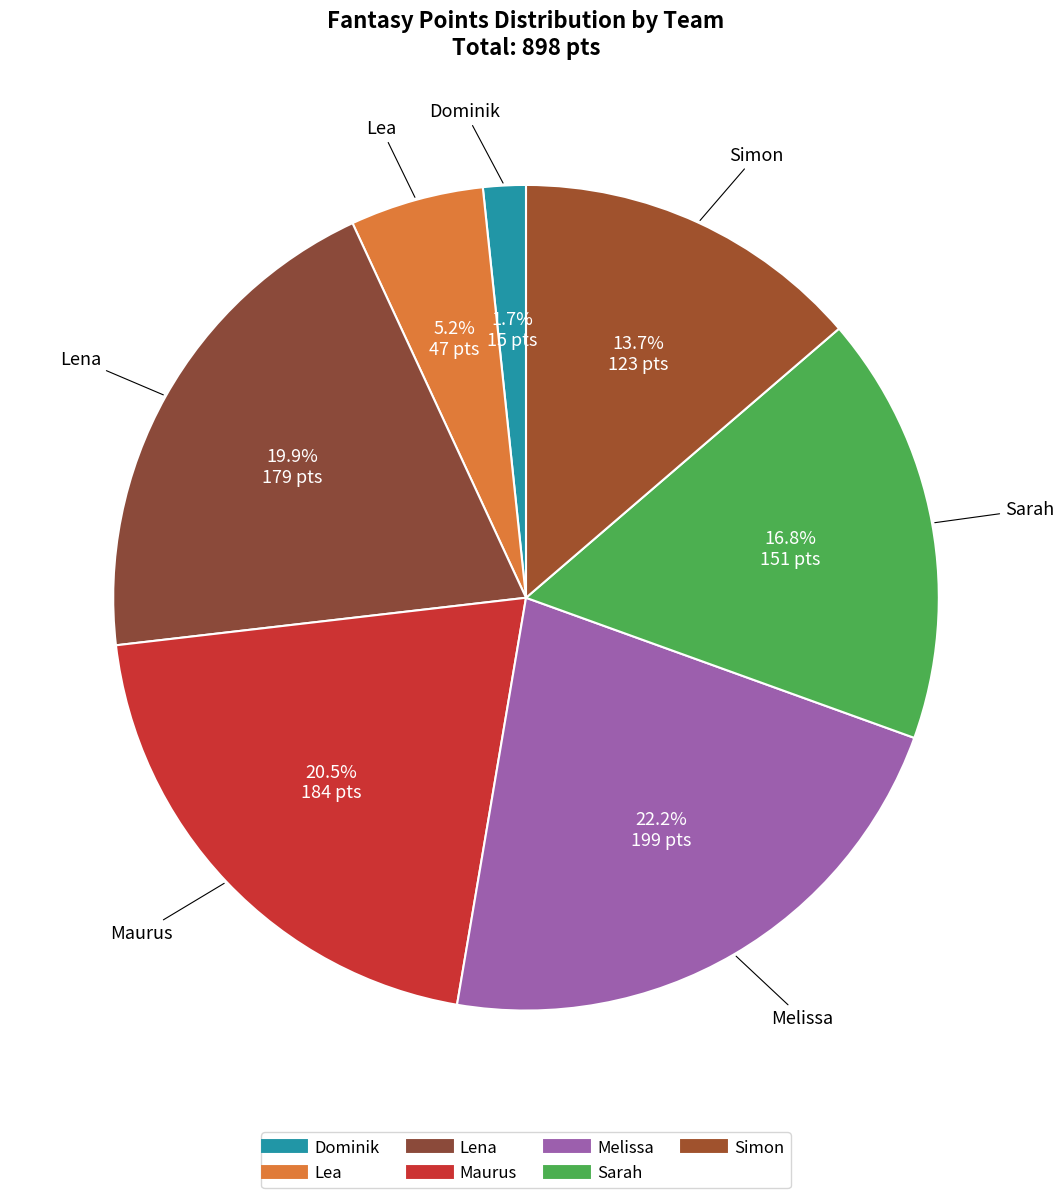

What percentage is NOT represented by Lea?

94.8%